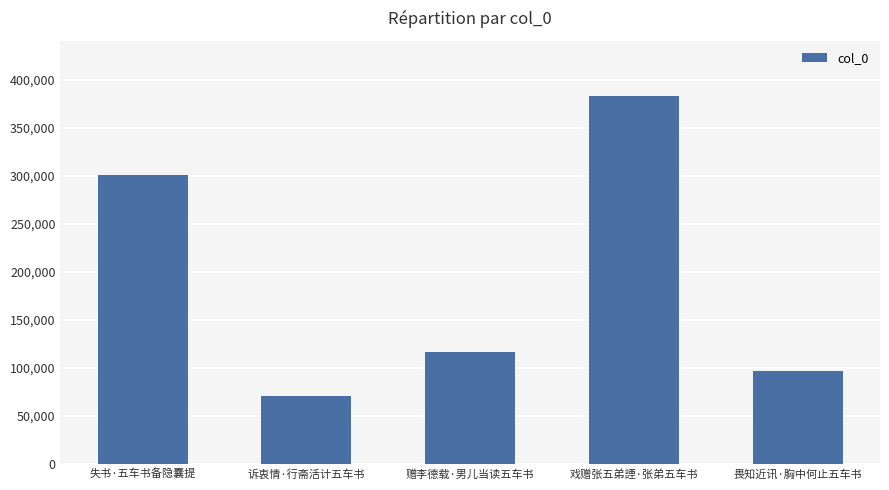

List the labels in order of value, smallest first.

诉衷情·行斋活计五车书, 畏知近讯·胸中何止五车书, 赠李德载·男儿当读五车书, 失书·五车书备隐囊提, 戏赠张五弟諲·张弟五车书